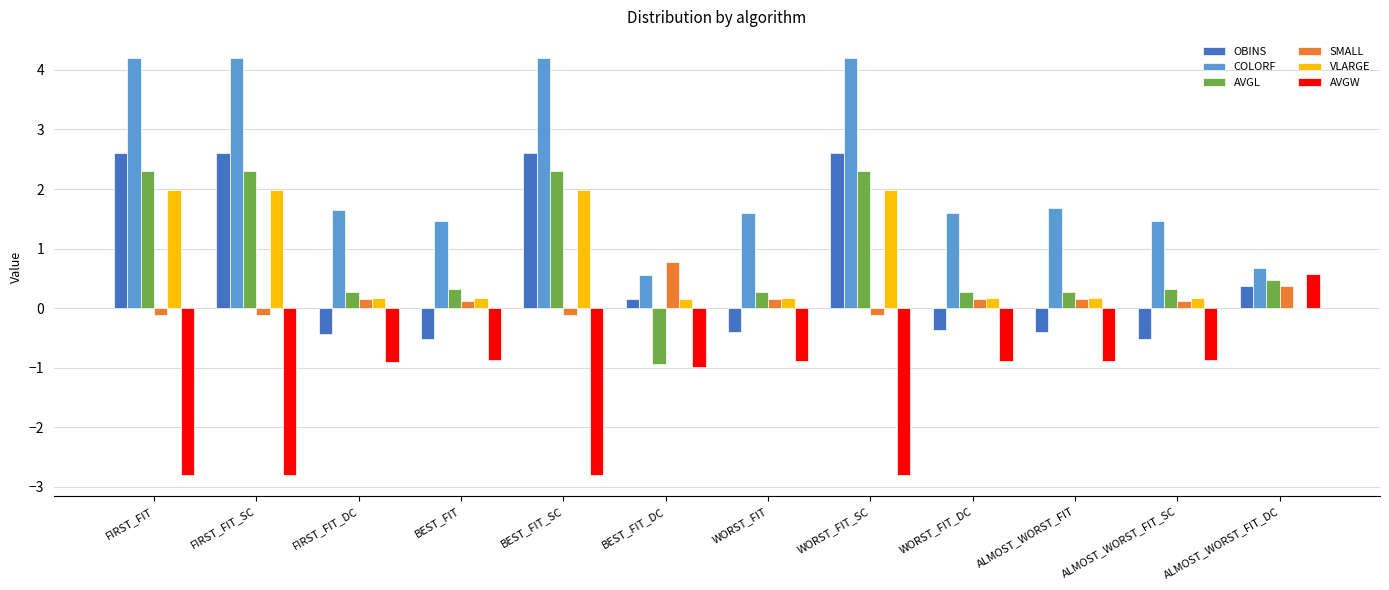

Where does the OBINS series first go above 0?

FIRST_FIT